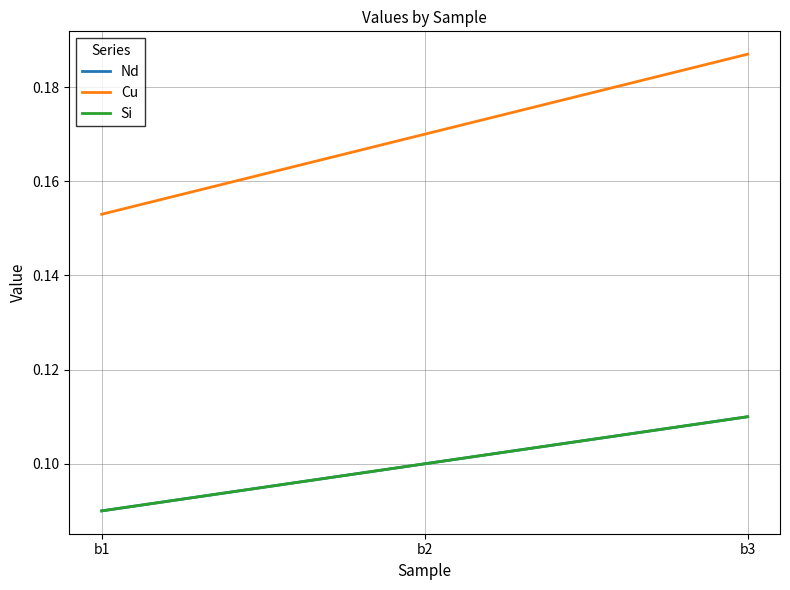

Which has a higher value, b2 or b3?

b3